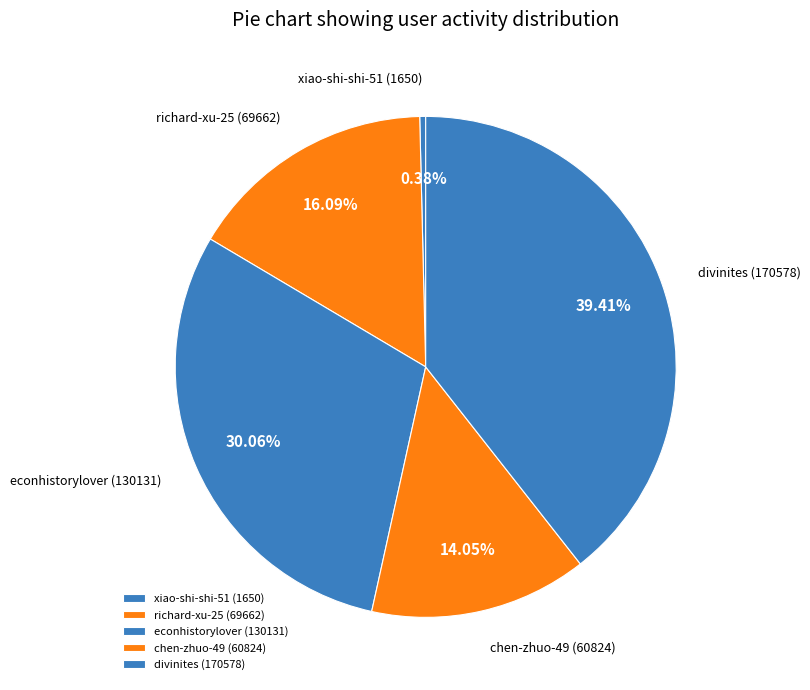

What is the smallest slice in the pie chart?

xiao-shi-shi-51